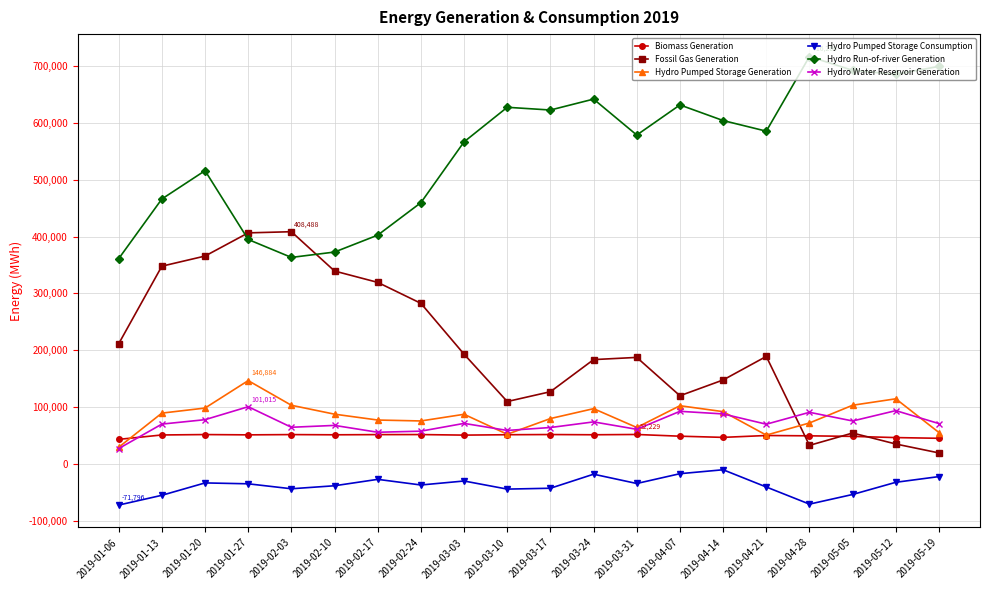

List the series in order of their peak value, highest first.

Hydro Run-of-river Generation, Fossil Gas Generation, Hydro Pumped Storage Generation, Hydro Water Reservoir Generation, Biomass Generation, Hydro Pumped Storage Consumption